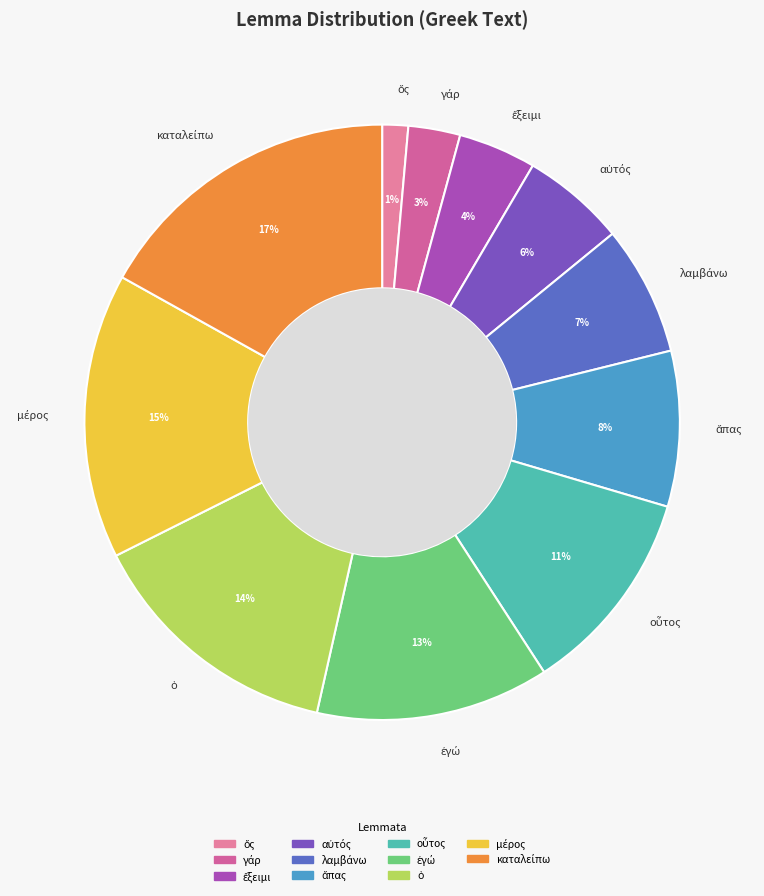

Is there a majority slice in this chart?

No